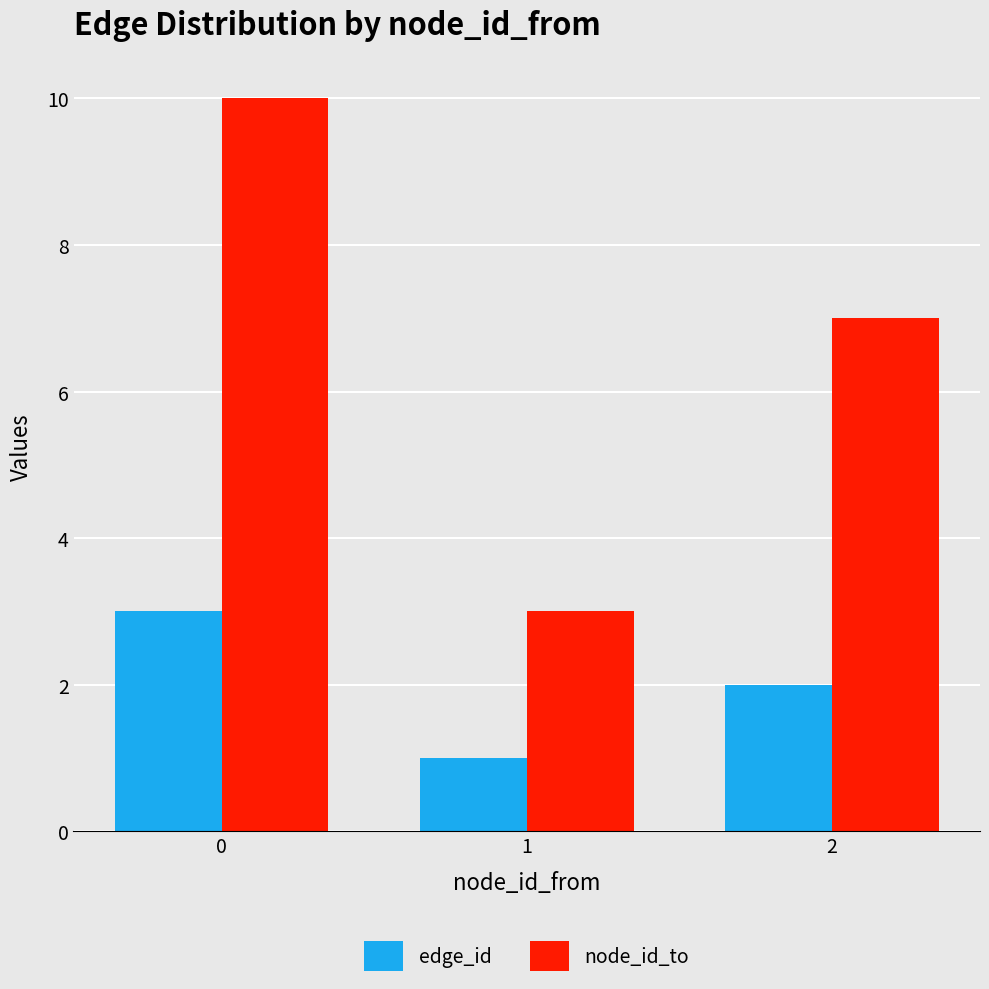

What is the value of the node_id_to bar at the 1st from the left?

10